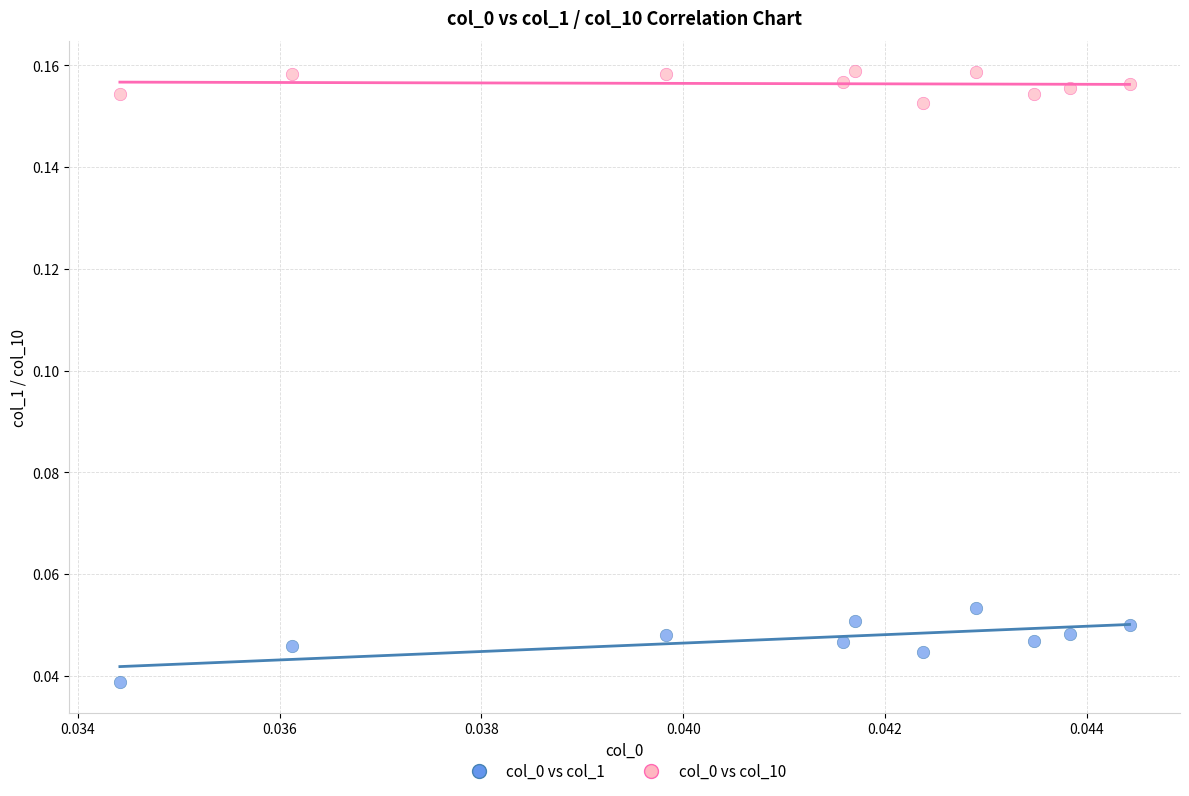

How many points are shown in the scatter plot?

20